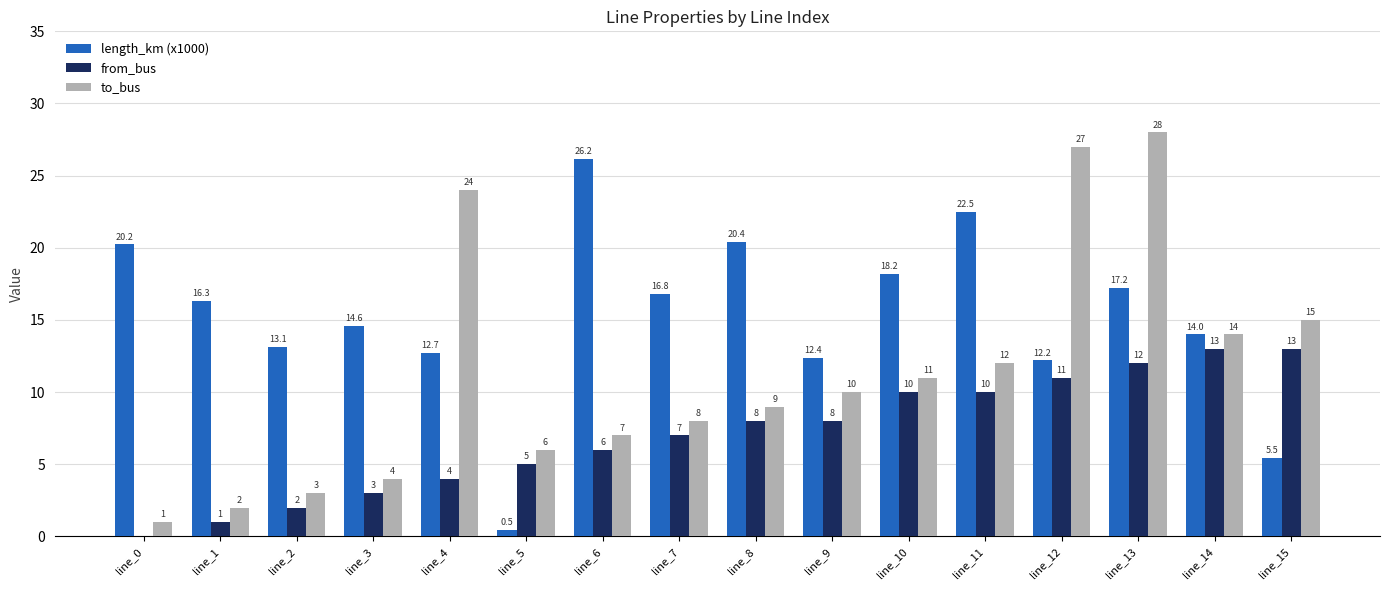

The from_bus series shows 17.8 at line_11. True or false?

False